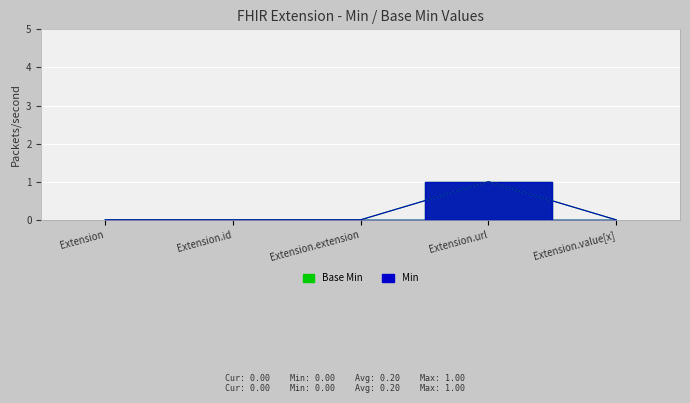

Is it true that Base Min equals 0 at Extension.value[x]?

True